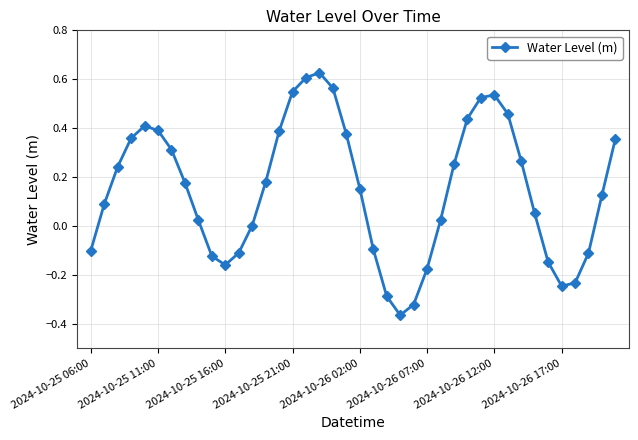

How many points are higher than both their immediate neighbors (excluding endpoints)?

3